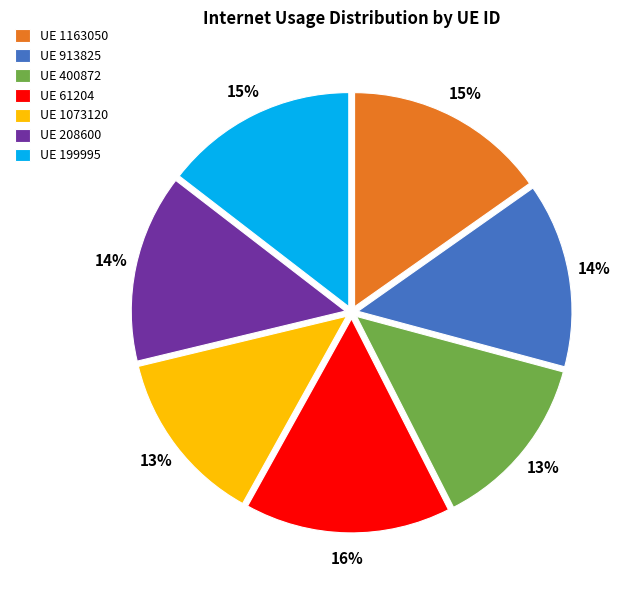

True or false: UE 199995 accounts for 3% of the total.

False